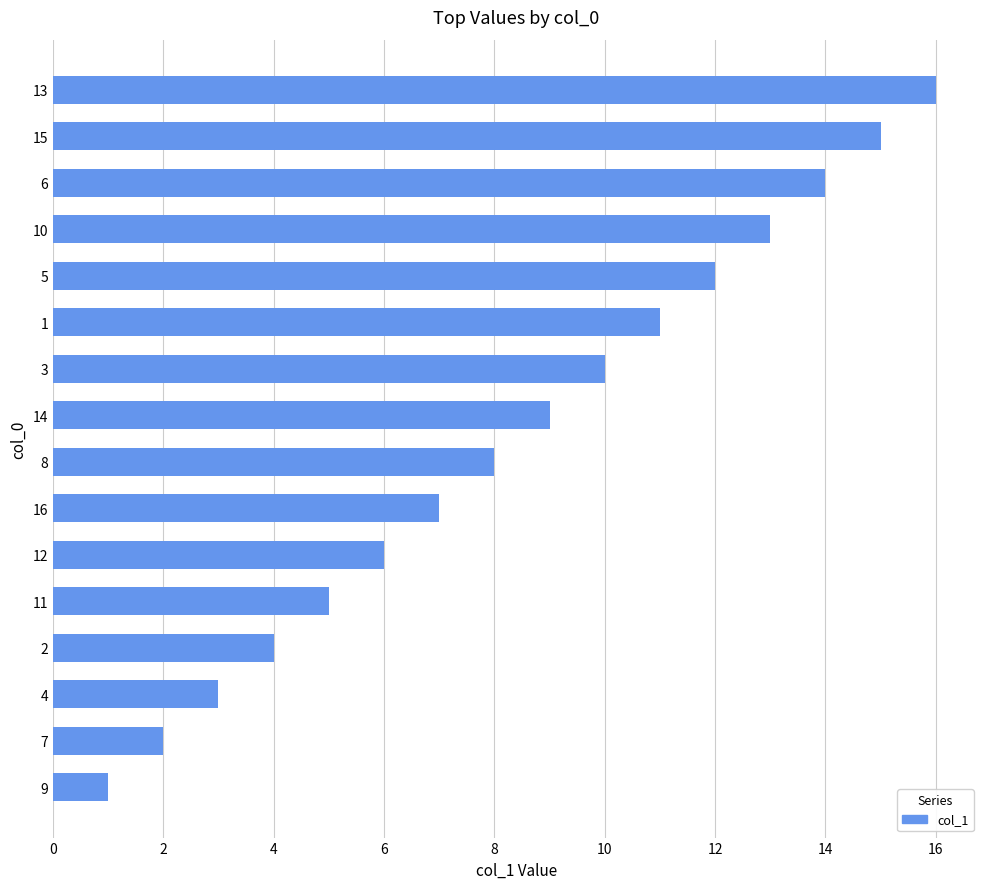

What is the sum of the values at 12 and 10?

19